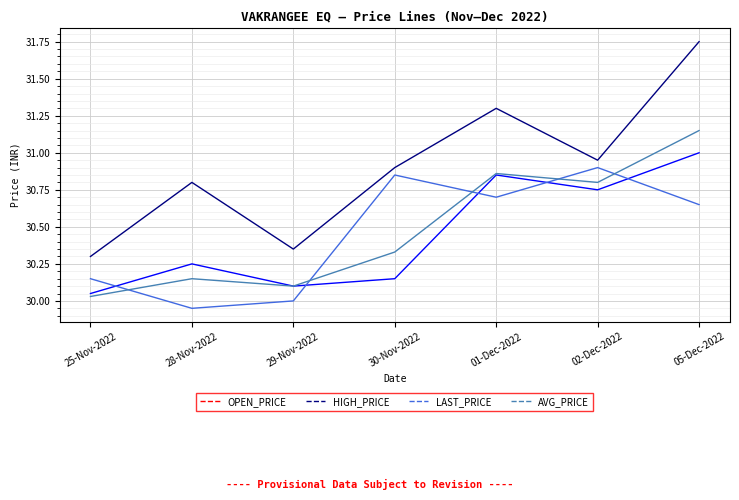

Which category has the highest value in the AVG_PRICE series?

05-Dec-2022